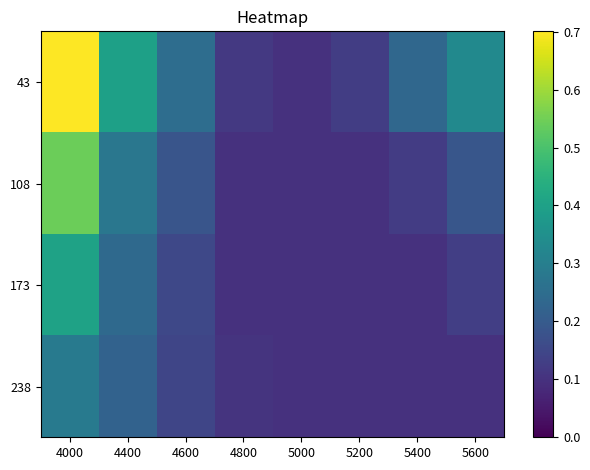

What is the total value across all series at 4400?

1.1